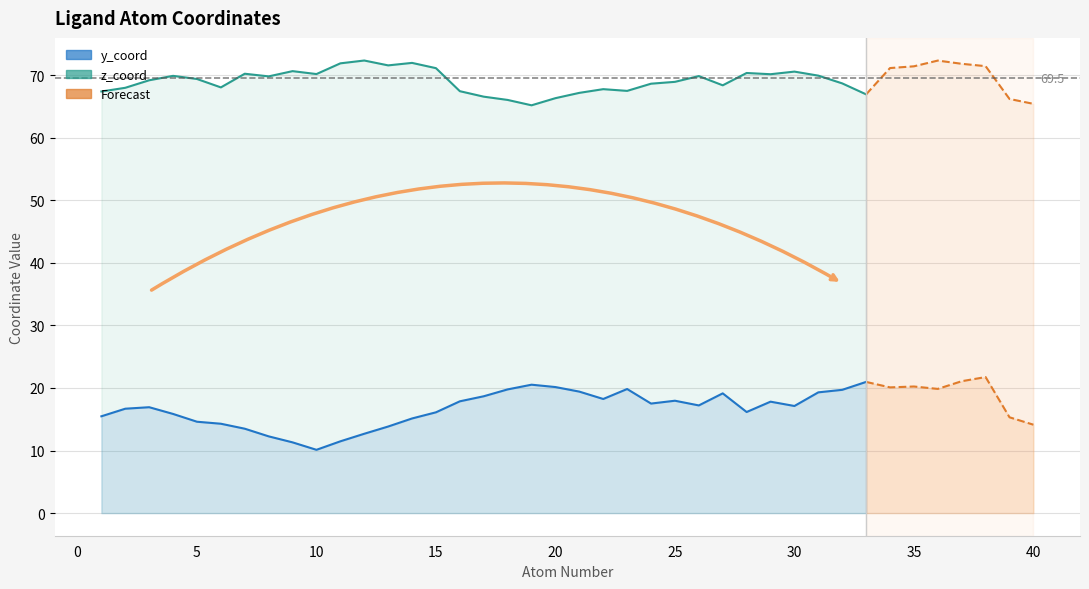

True or false: y_coord and z_coord cross at least once.

False